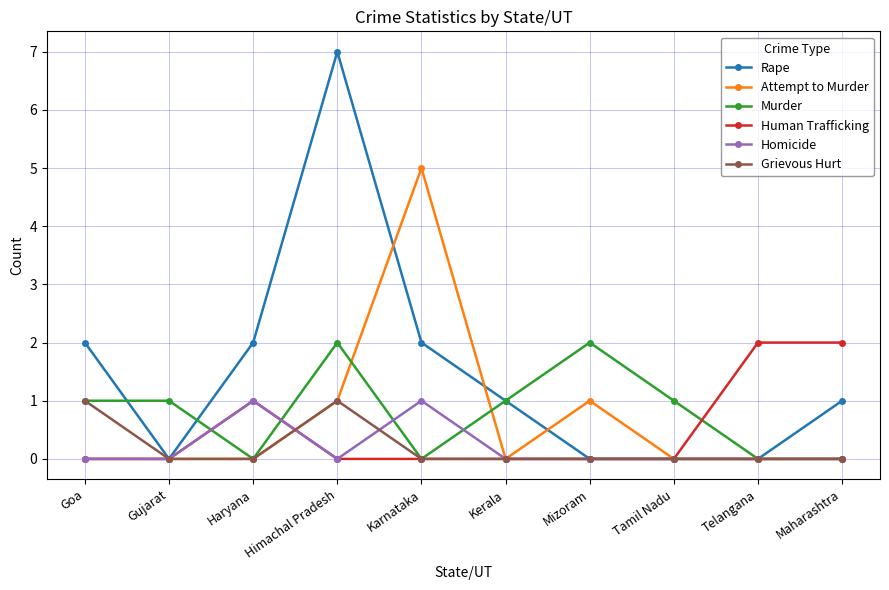

What is the highest value of the Rape series?

7